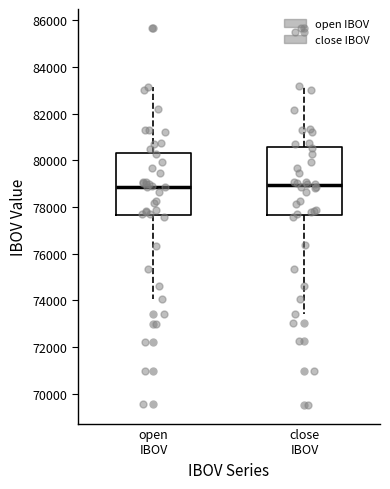

Which box is the tallest, from its lower edge to its upper edge?

close IBOV